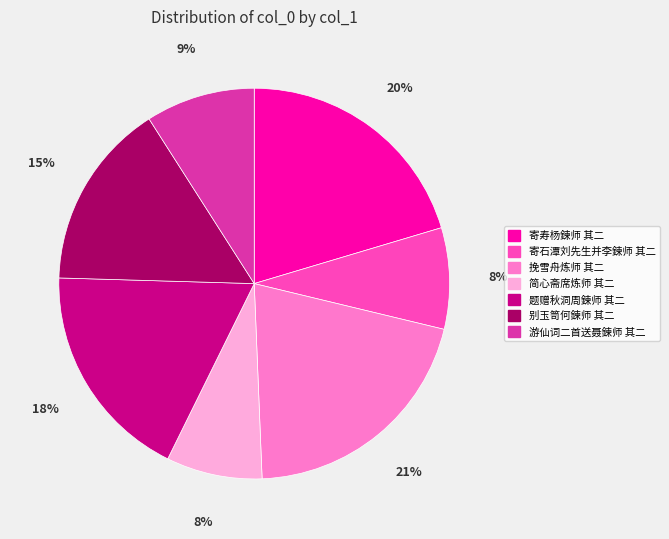

Do 游仙词二首送聂鍊师 其二 and 寄石潭刘先生并李鍊师 其二 together represent more than half of the pie?

No